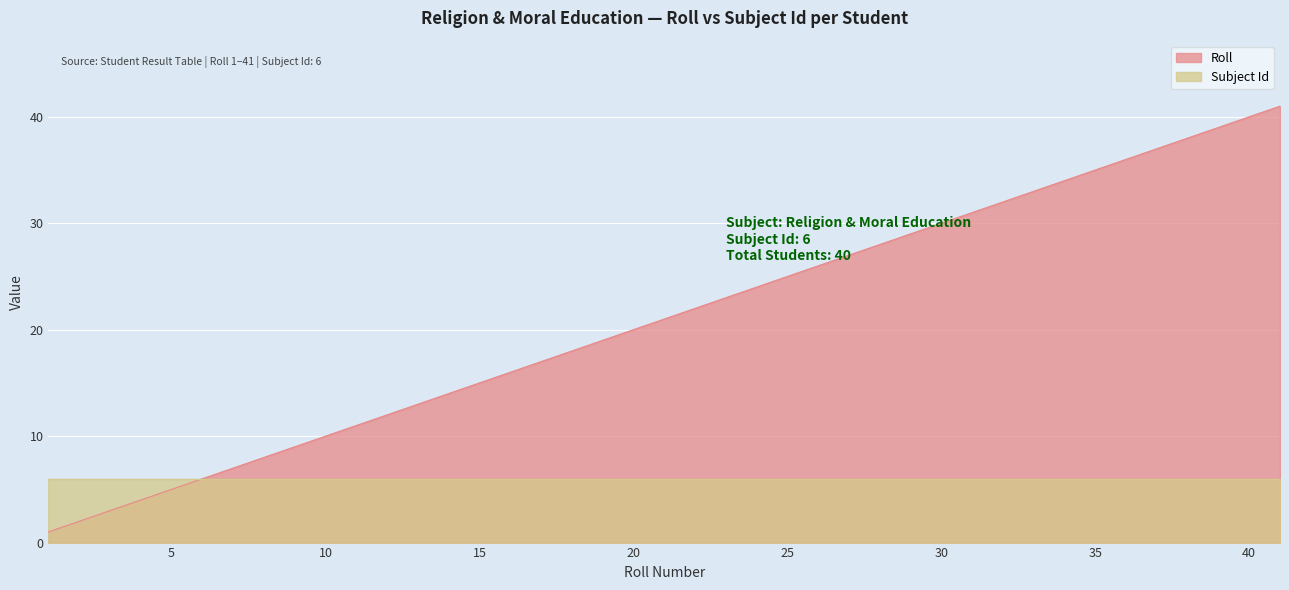

What is the sum of the values at 9 and 34?

43